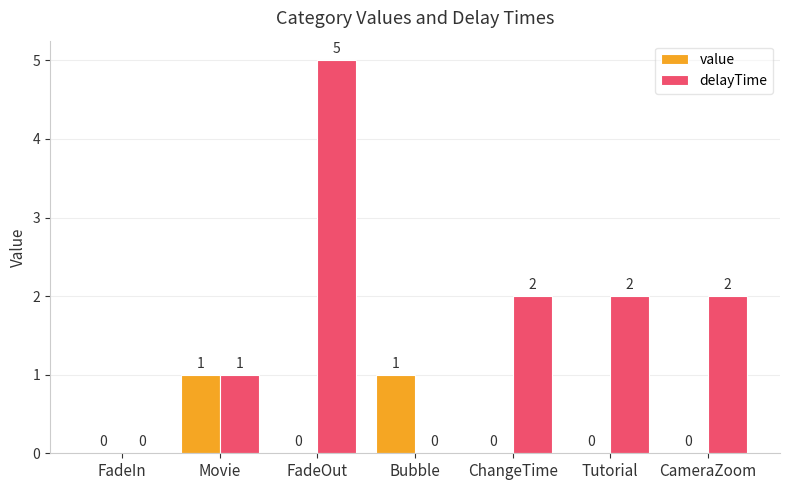

How many groups of bars are there?

7